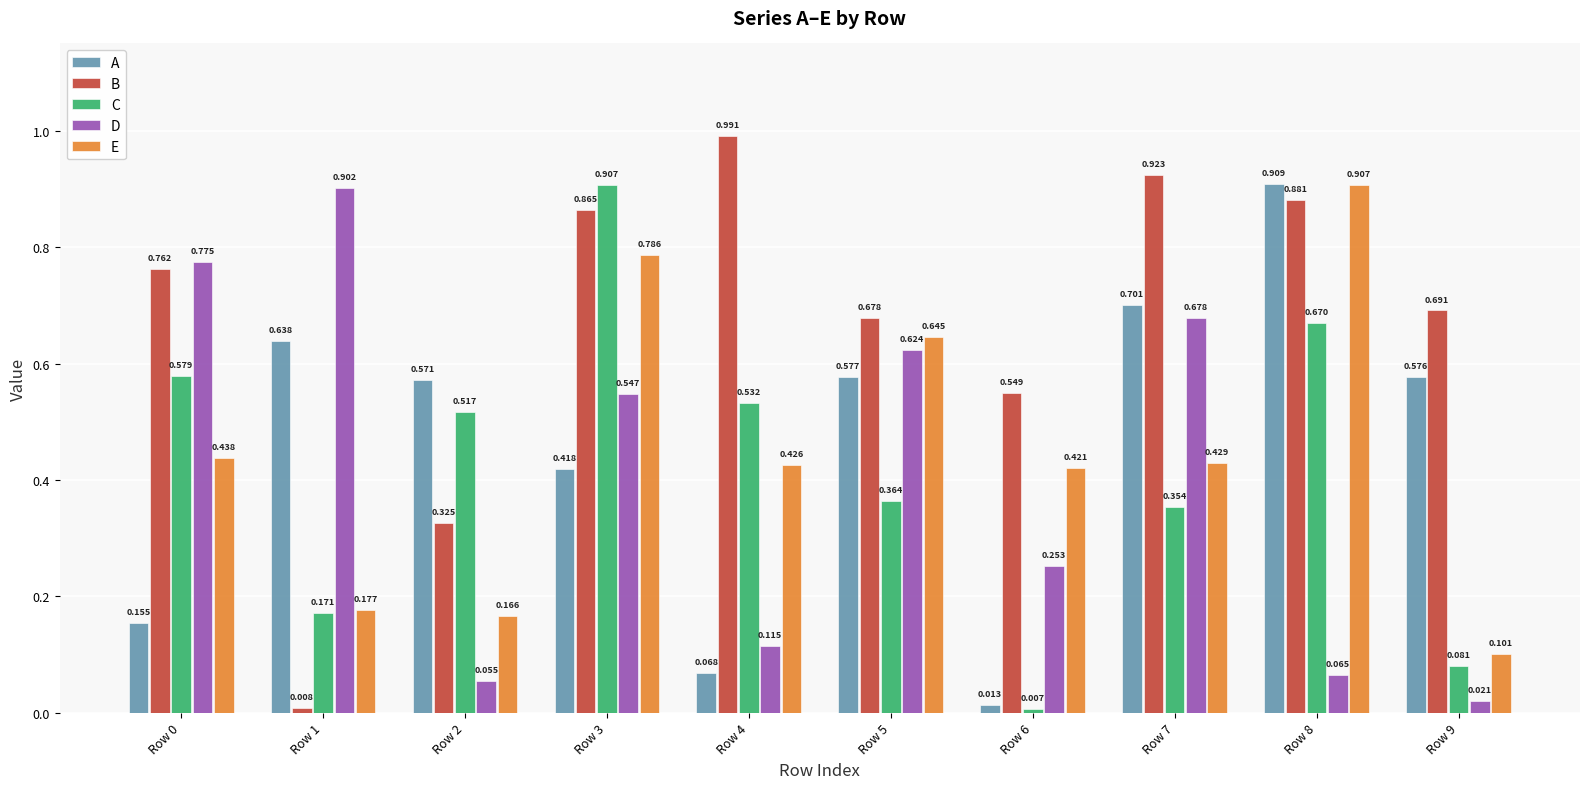

Which series changed the most between Row 3 and Row 6?

C